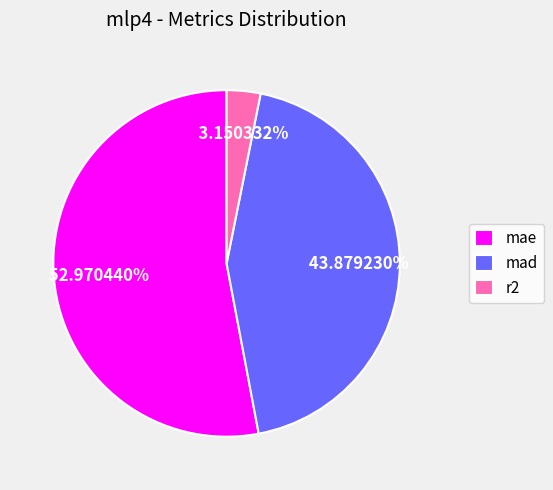

Do mae and r2 together represent more than half of the pie?

Yes